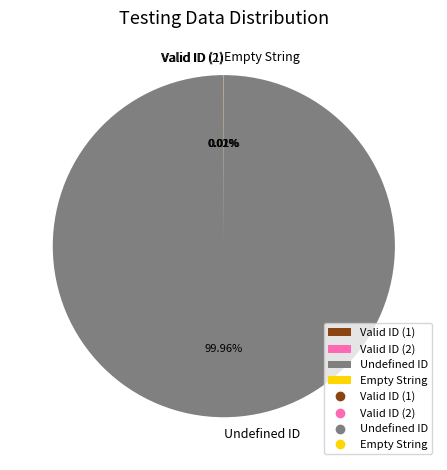

Which slice is the largest?

Undefined ID